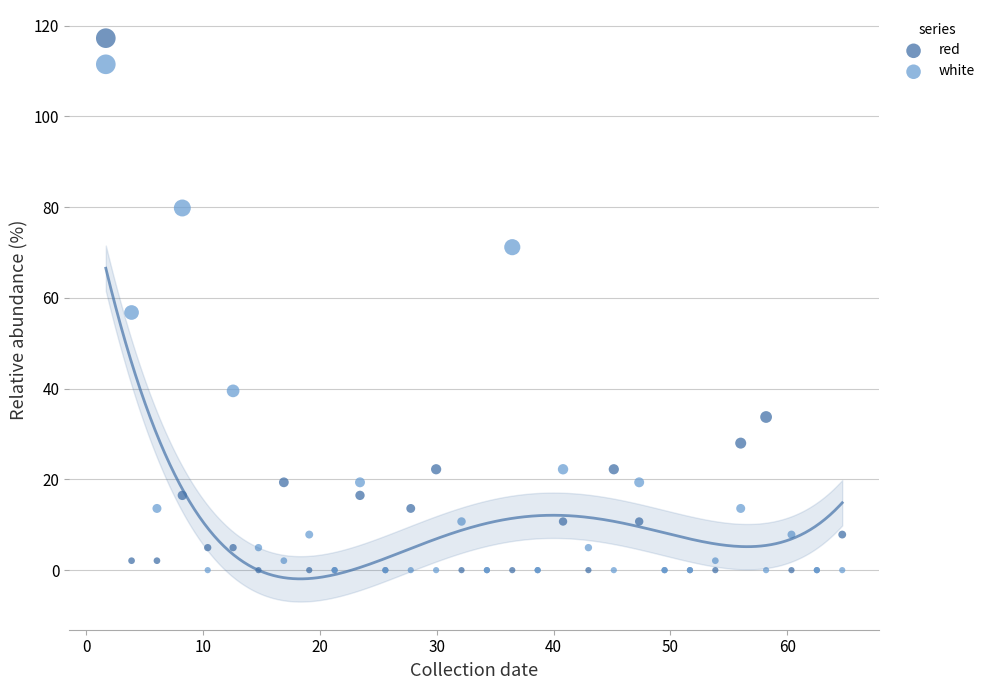

In the white series, what Y value is closest to 55?

56.8